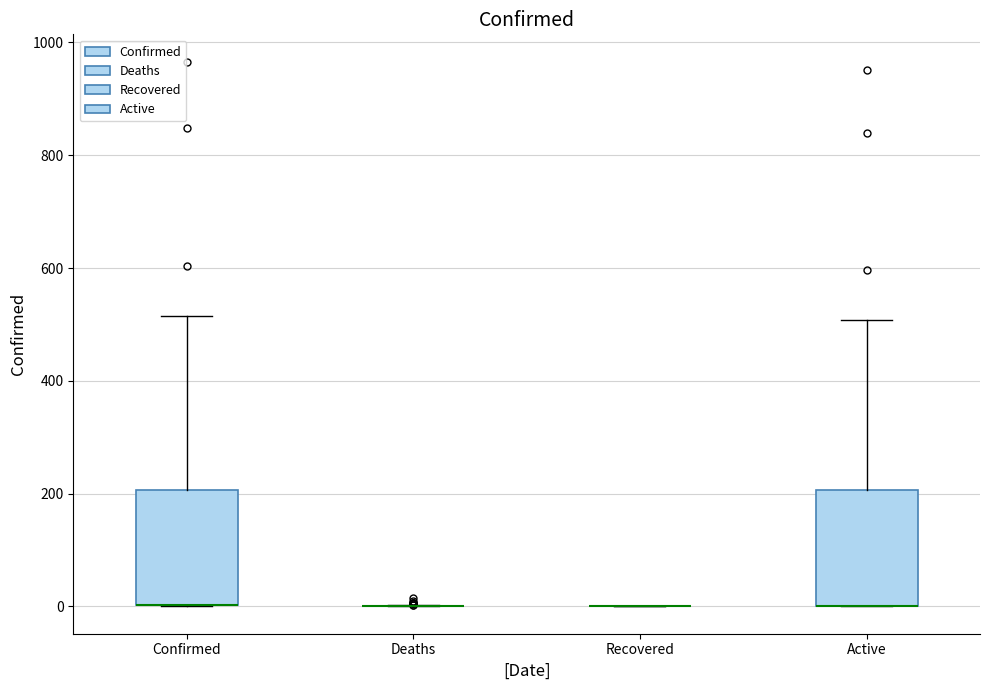

Reading left to right, read every box against the y-axis: the position of its median line, the range the box covers, and the ends of its whiskers. The values are not printed on the chart, so give them approximately, as read against the axis.

Confirmed: median 0 (drawn on the box's lower edge), box 0 to 200, whiskers 0 to 520
Deaths: box collapsed to a line at 0, whiskers 0 to 0
Recovered: box collapsed to a line at 0, whiskers 0 to 0
Active: median 0 (drawn on the box's lower edge), box 0 to 200, whiskers 0 to 500